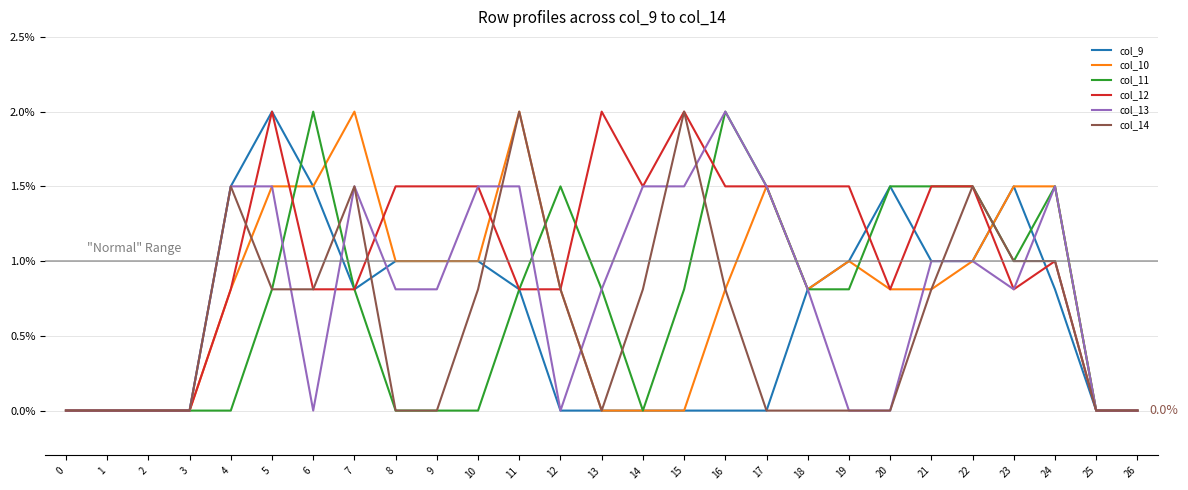

True or false: col_9 has a value of 1.5 at 20.

True